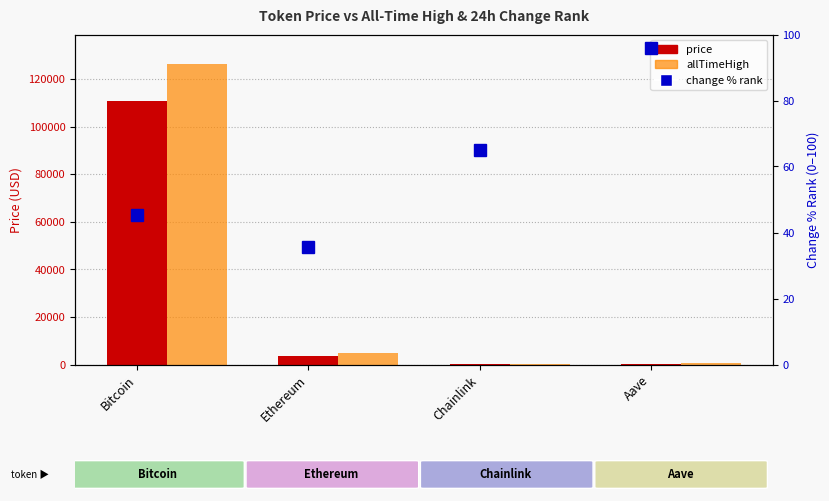

True or false: price has a value of 3736.2 at Ethereum.

True